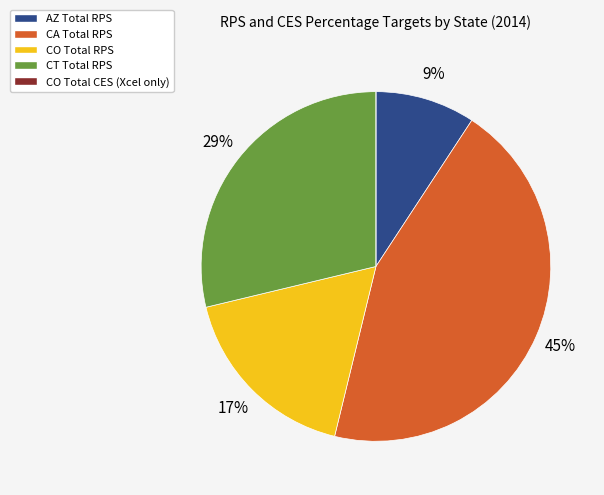

Is there a majority slice in this chart?

No